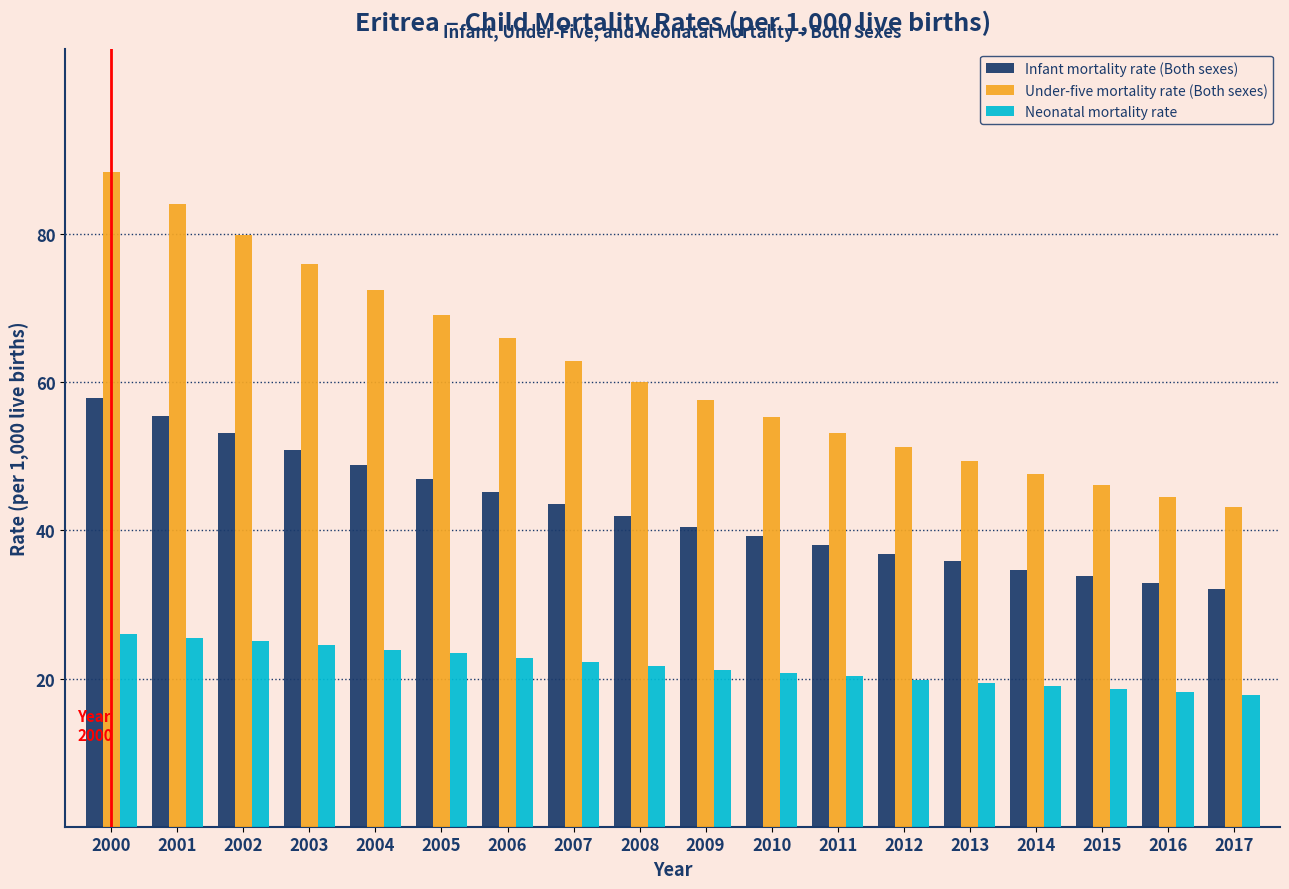

Which label corresponds to the largest value in the chart?

2000